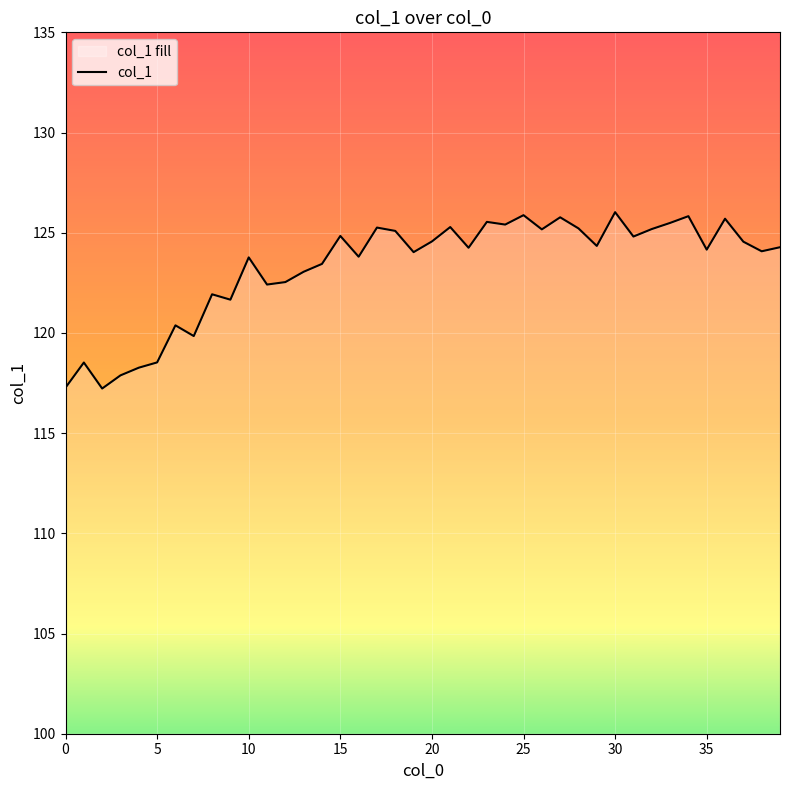

The value at 15 is 55.8. True or false?

False